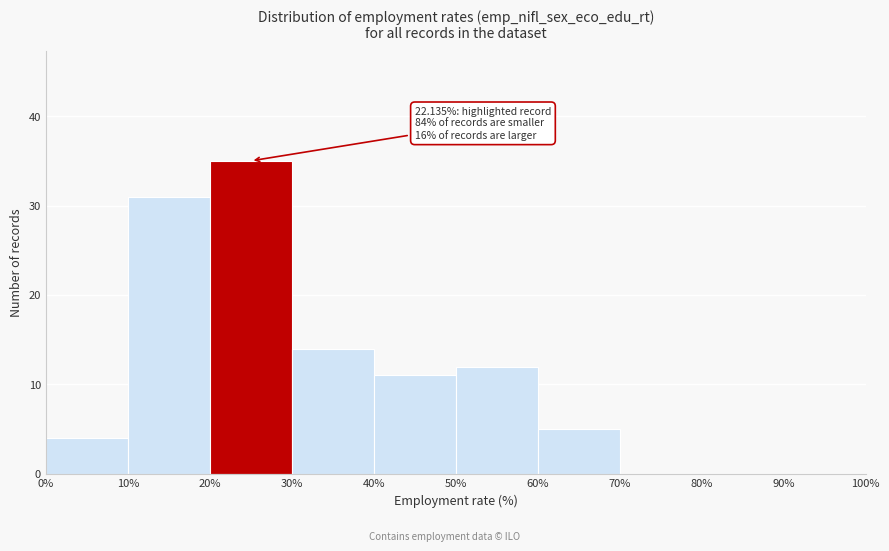

Which range on the x-axis has the tallest bar?

20% to 30%